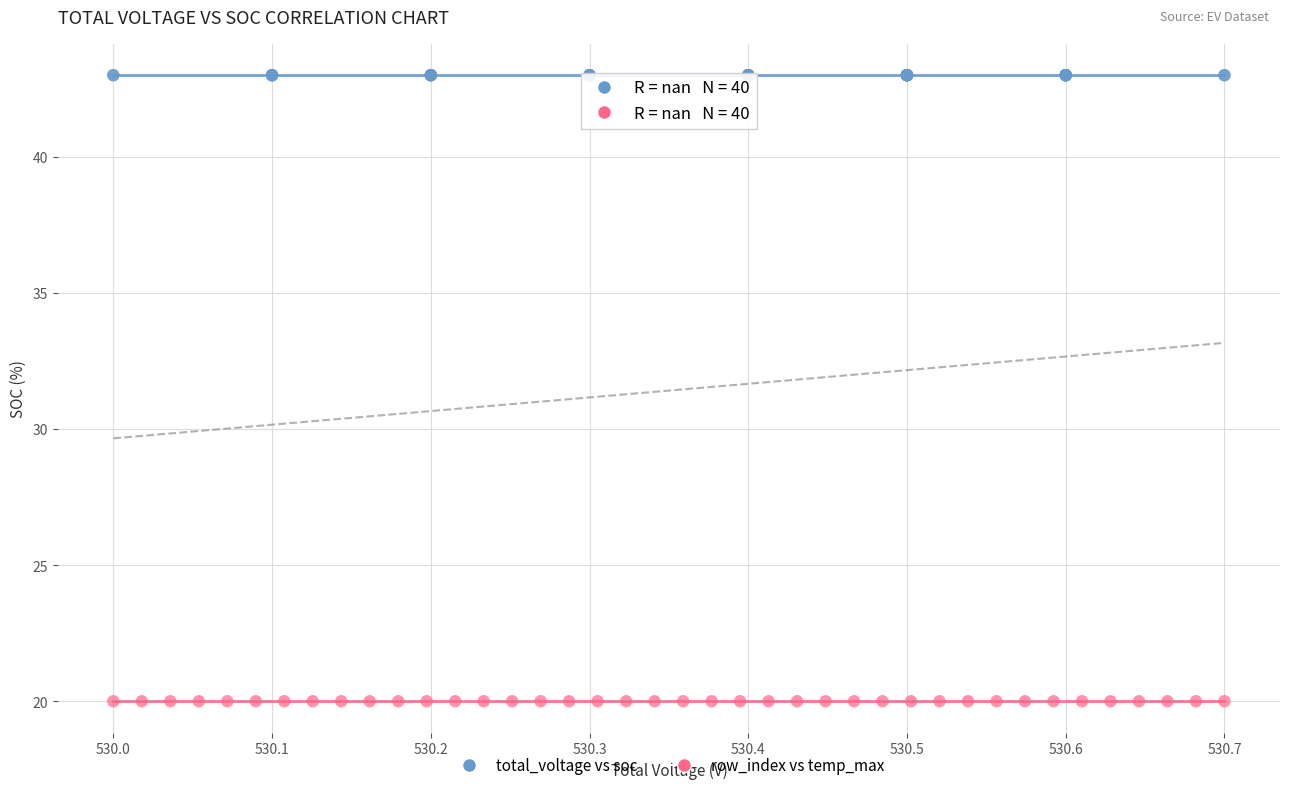

Which series contains the lowest Y value?

row_index vs temp_max